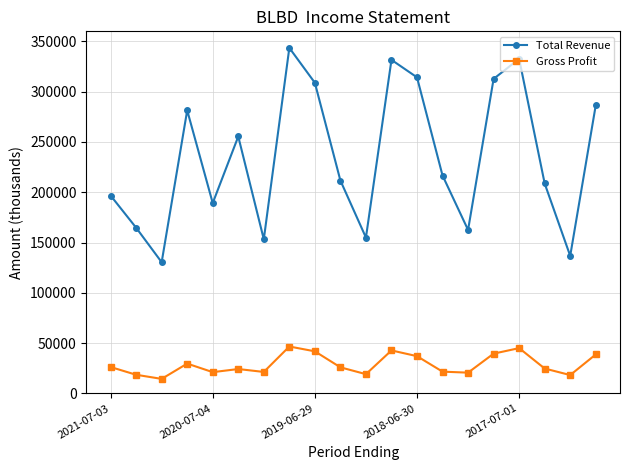

What is the smallest value displayed?

14400